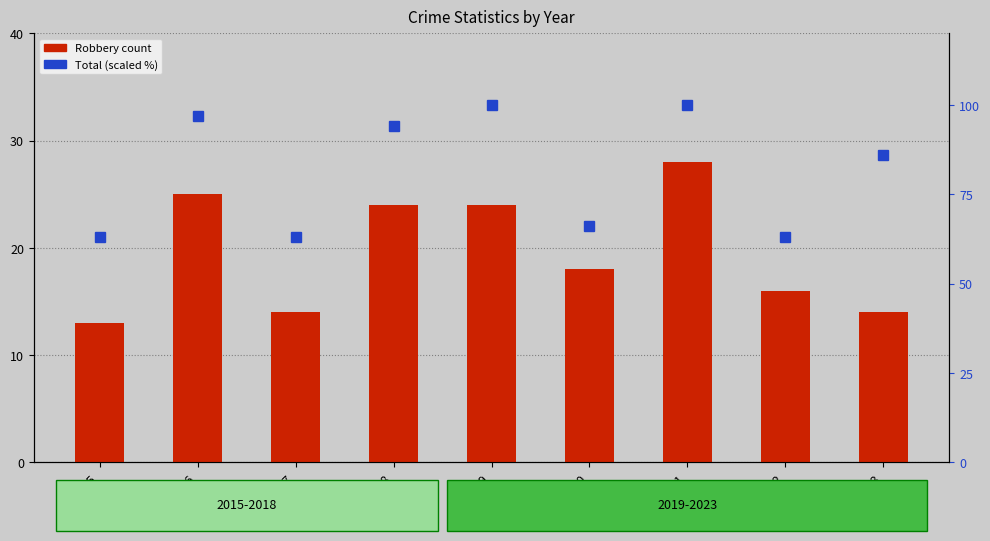

Reading left to right, what are all the values shown in this chart?

Robbery: 13	25	14	24	24	18	28	16	14
Total (scaled %): 63	97	63	94	100	66	100	63	86